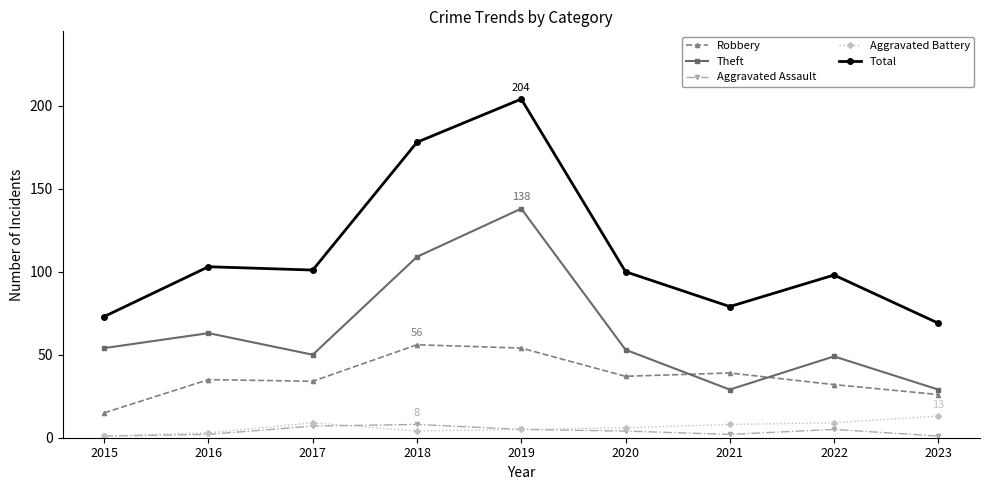

How many categories are shown in the chart?

9